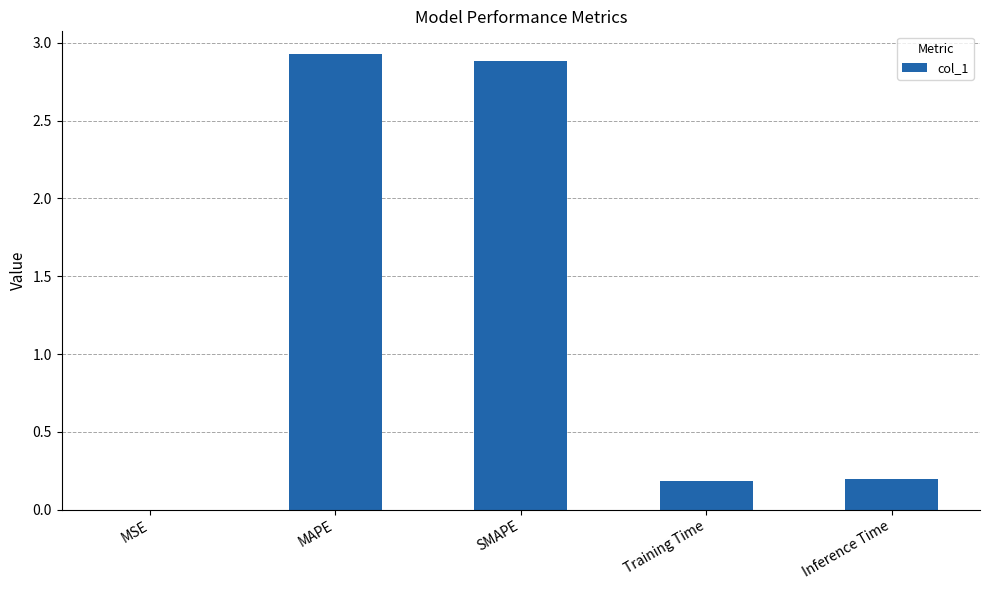

Which has a higher value, MSE or MAPE?

MAPE